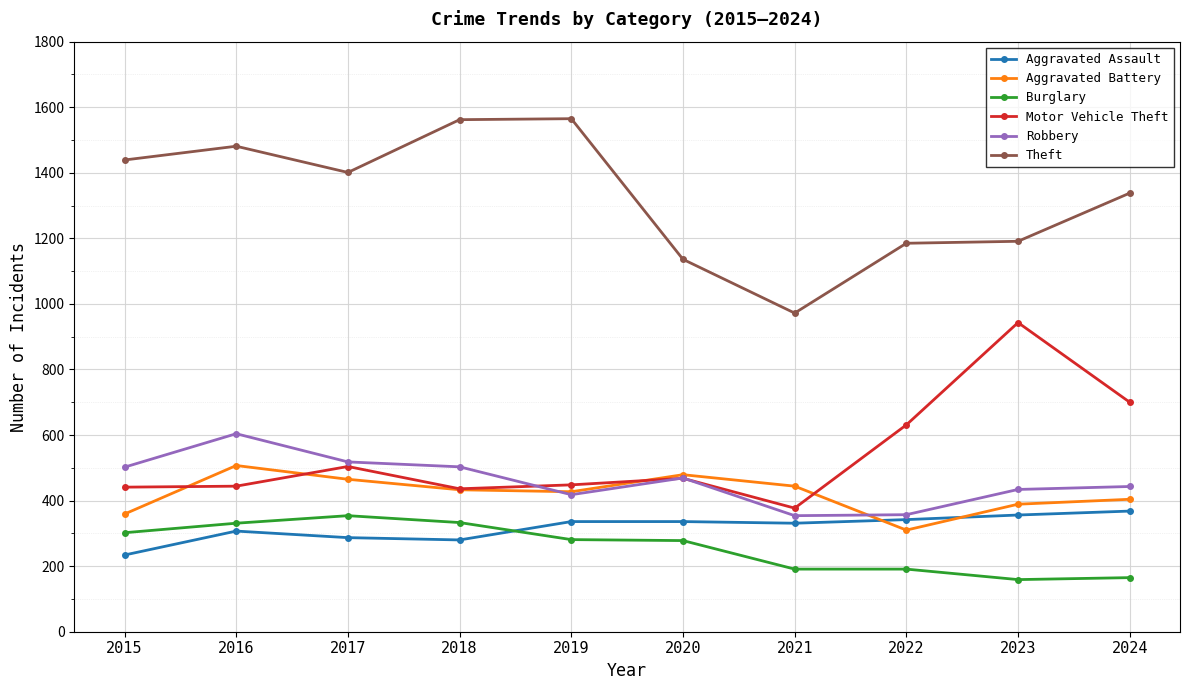

True or false: Burglary has more than 0 interior local peaks.

True